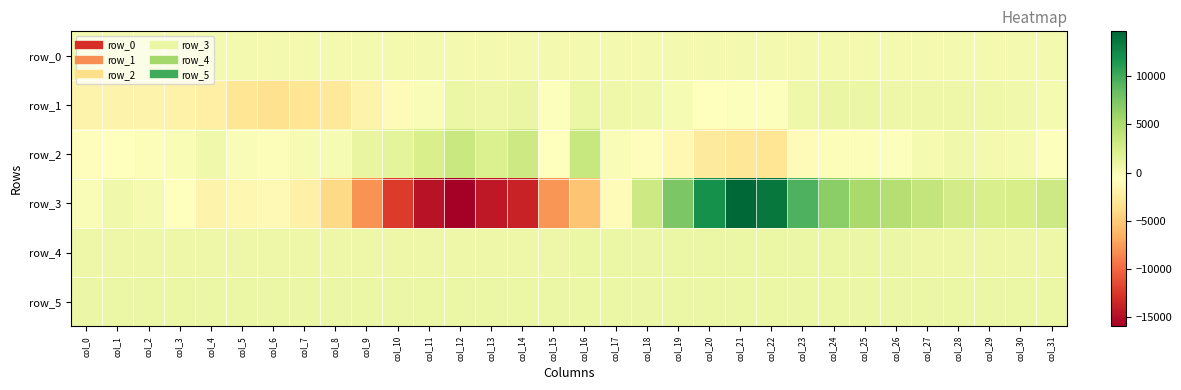

At col_24, list the series in order from smallest to largest.

row_2, row_0, row_4, row_5, row_1, row_3